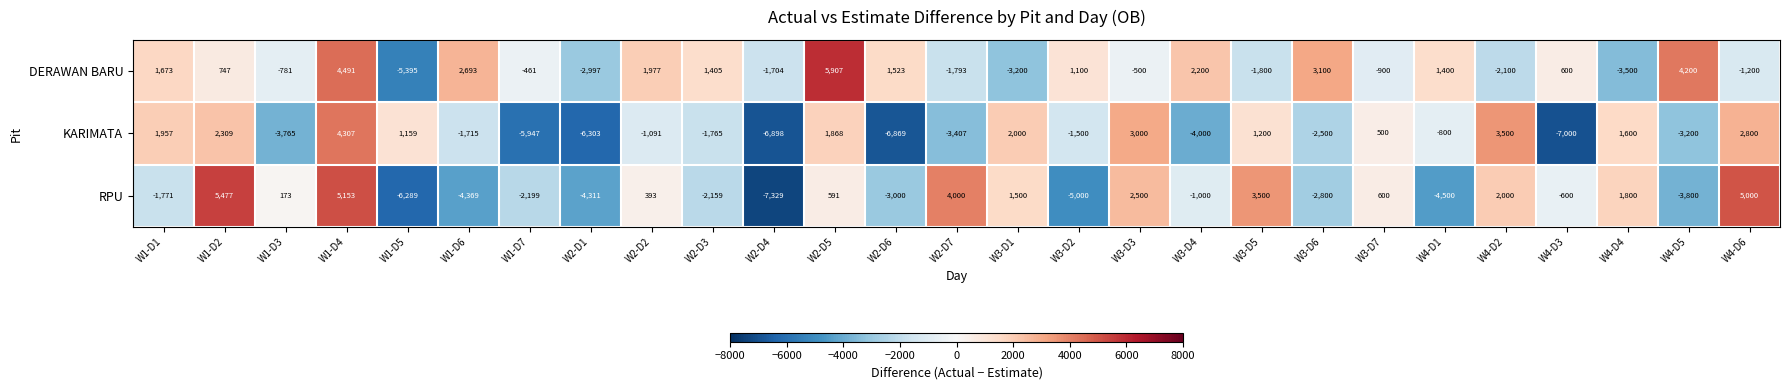

What is the sum of the RPU values at W3-D6 and W1-D6?

-7169